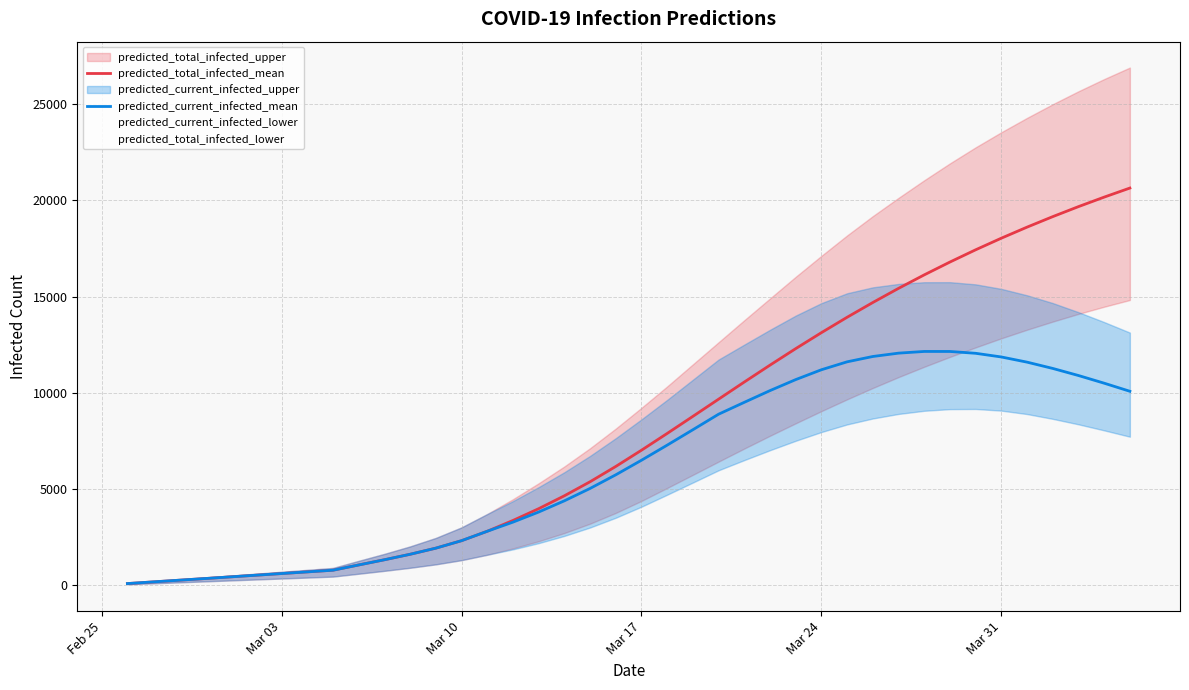

What is the maximum value for predicted_total_infected_mean?

20643